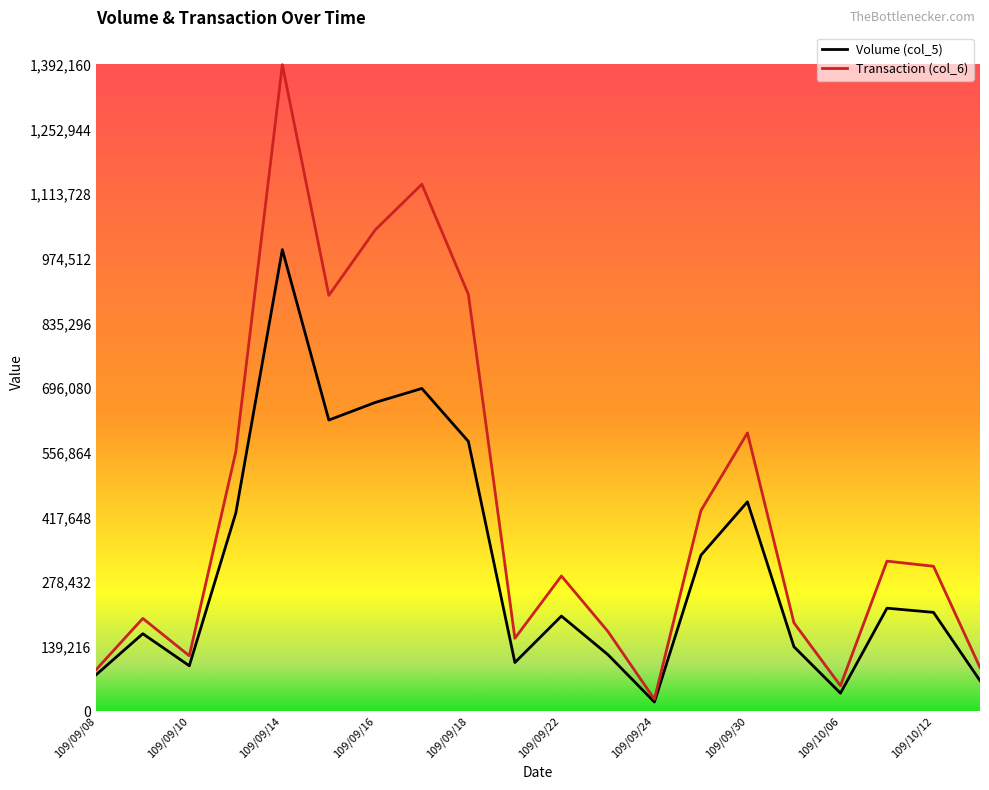

List the series in order of their peak value, highest first.

Transaction (col_6), Volume (col_5)